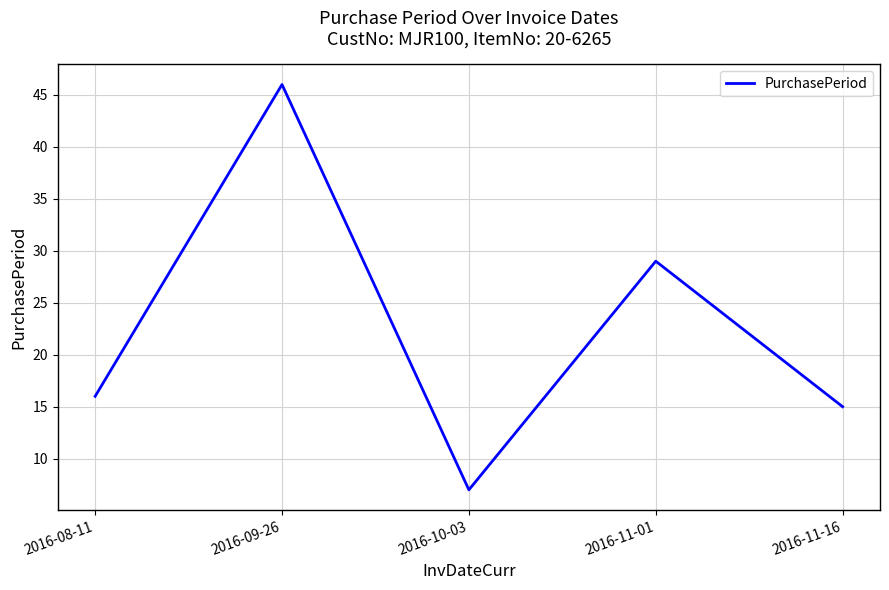

Reading left to right, what are all the values shown in this chart?

2016-08-11=16	2016-09-26=46	2016-10-03=7	2016-11-01=29	2016-11-16=15